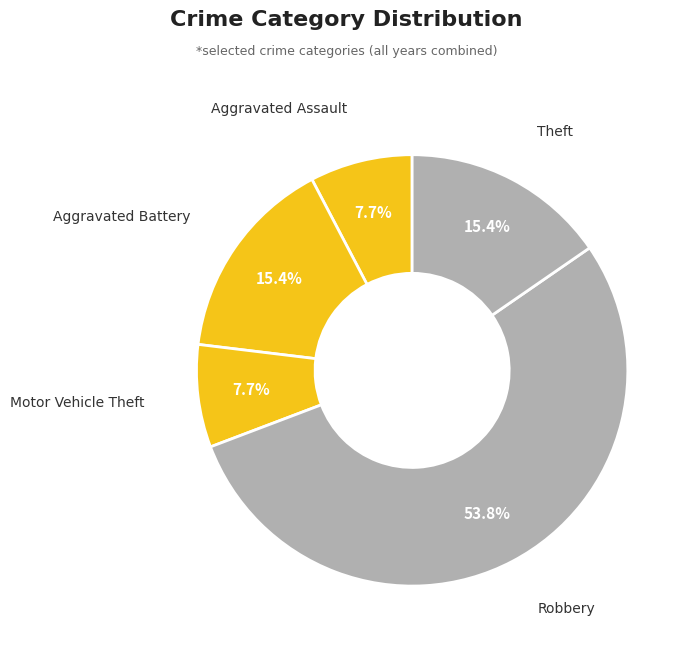

Count the number of slices in the pie.

5